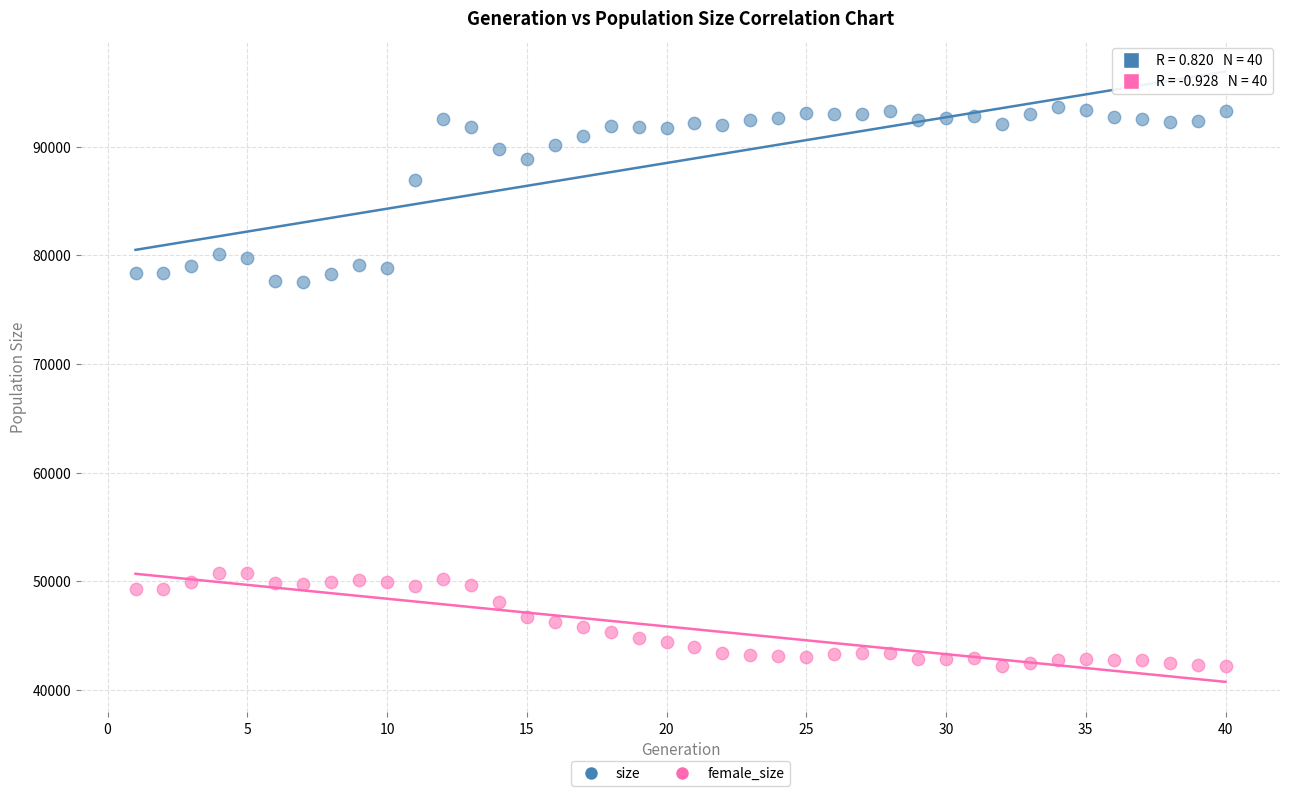

Which series reaches the minimum Y coordinate?

female_size